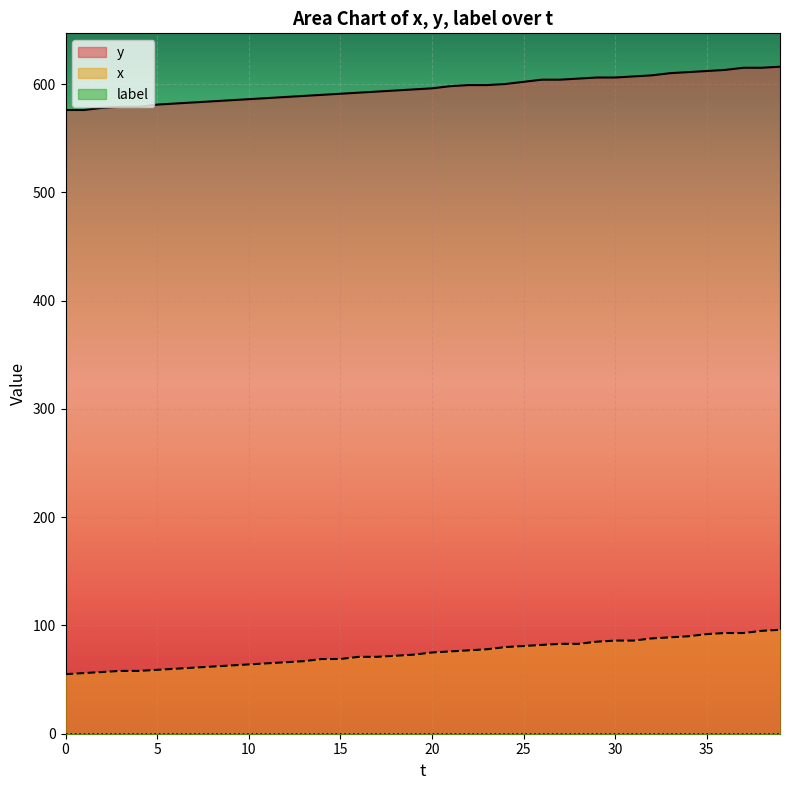

What is the label of the 25th point from the left?

24